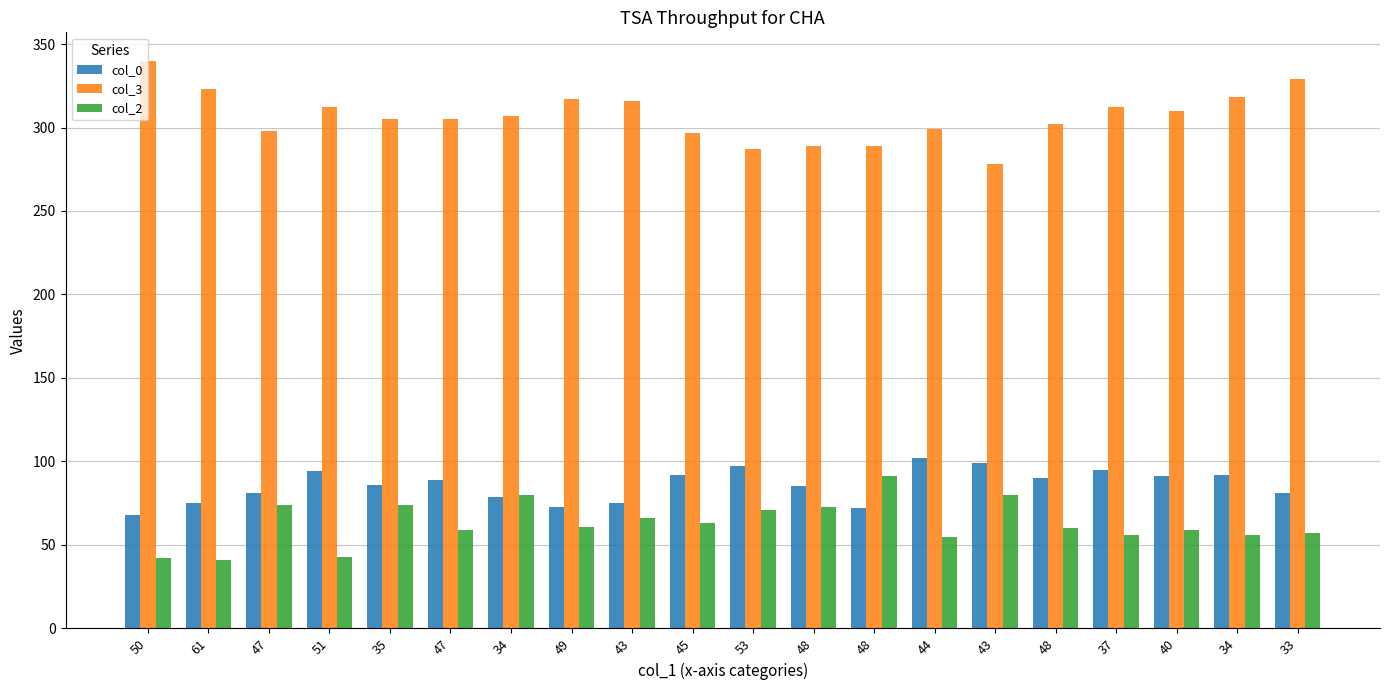

Count the number of data series in this chart.

3